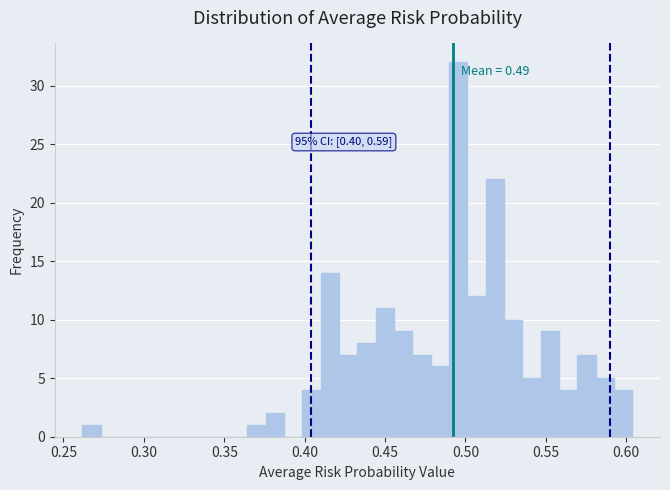

Read against the x-axis, roughly where is the centre of the tallest bar?

0.495